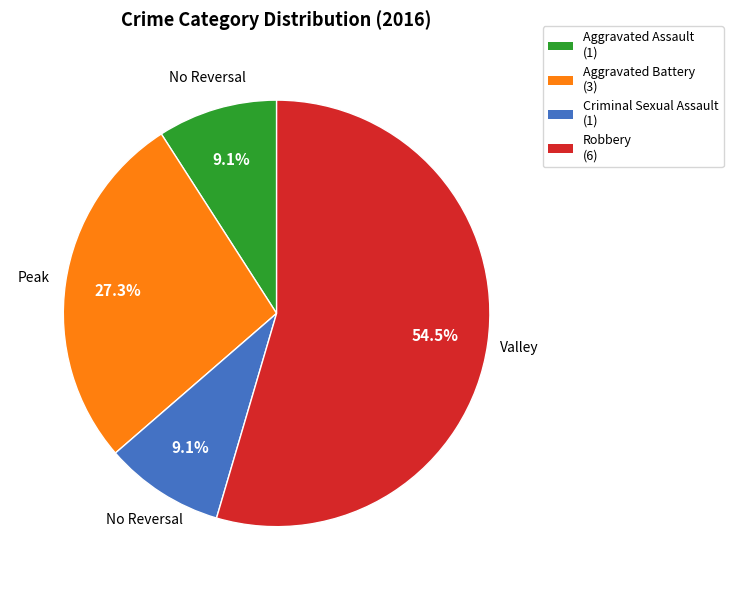

Do Robbery and Aggravated Assault together represent more than half of the pie?

Yes